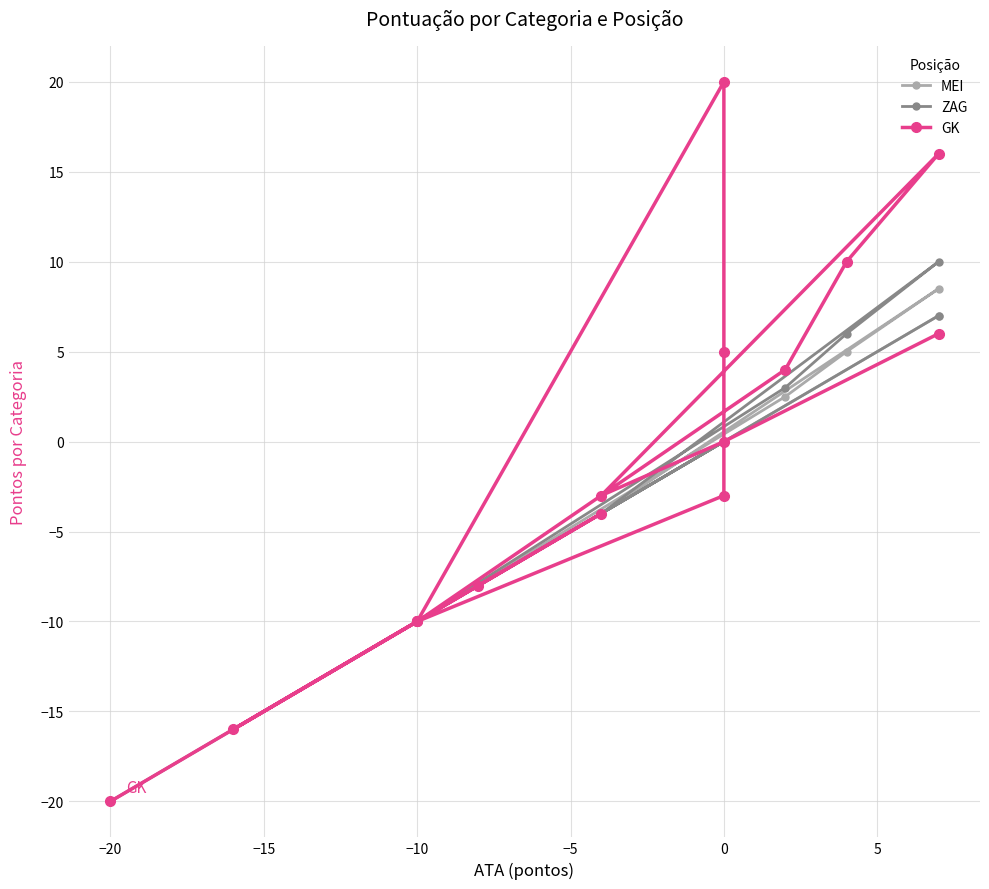

Is the value of MEI at −10 greater than the value of GK at −20?

Yes